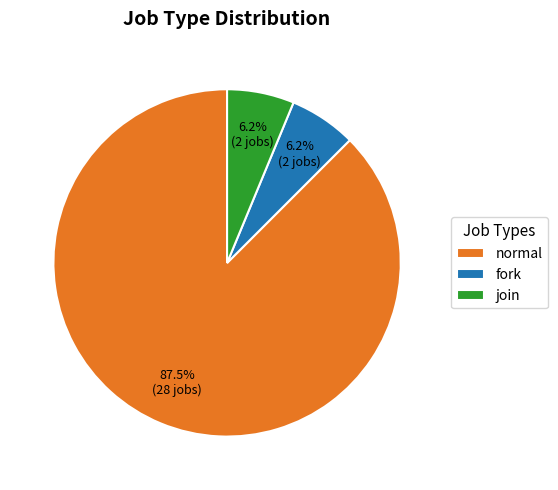

Is the sum of join and normal greater than half?

Yes